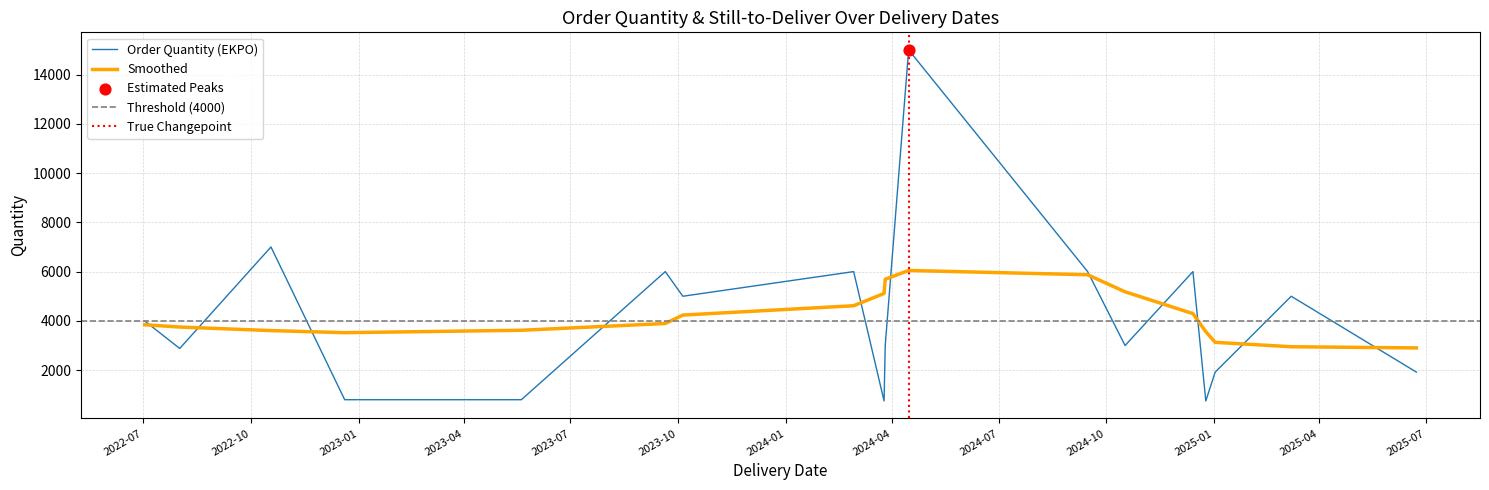

Between 2024-10-17 and 2023-10-05, which is larger?

2023-10-05